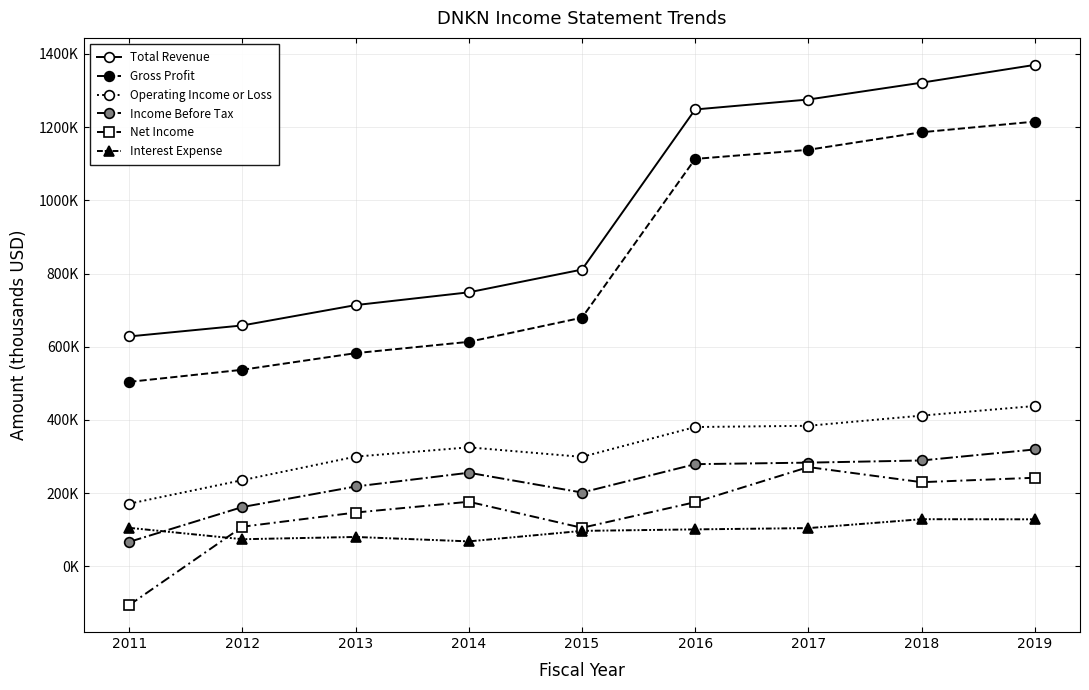

What are all the series names shown in the legend?

Total Revenue, Gross Profit, Operating Income or Loss, Income Before Tax, Net Income, Interest Expense